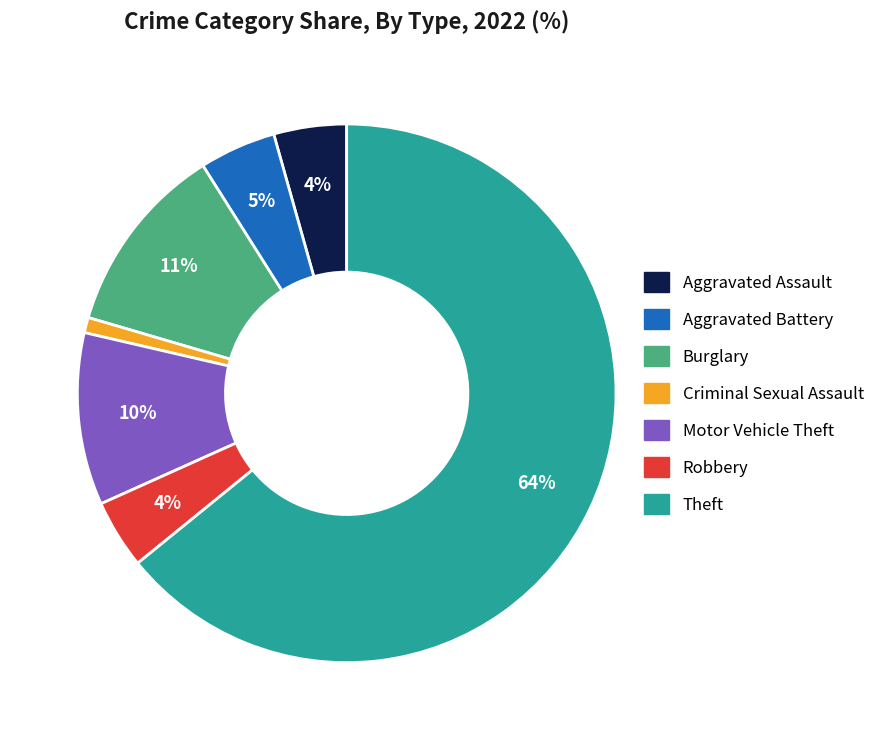

To the nearest percent, what is the average slice percentage?

14%